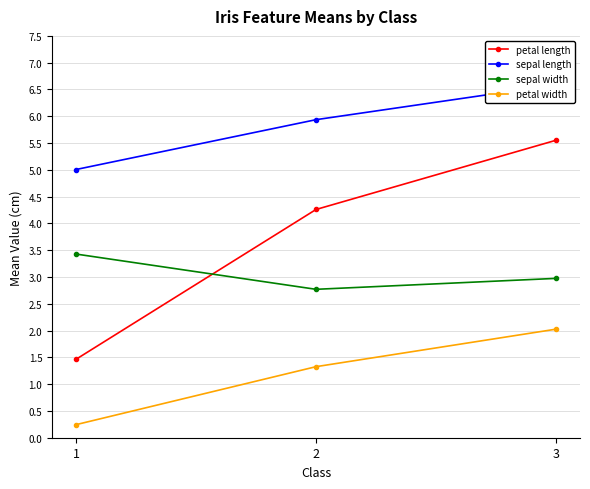

What is the difference between the maximum and minimum values in the sepal length series?

1.6